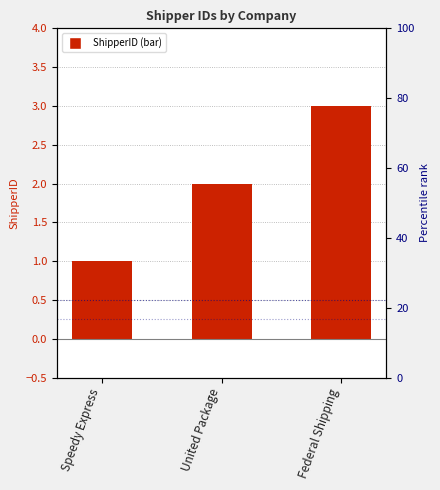

What position from the left is United Package?

2